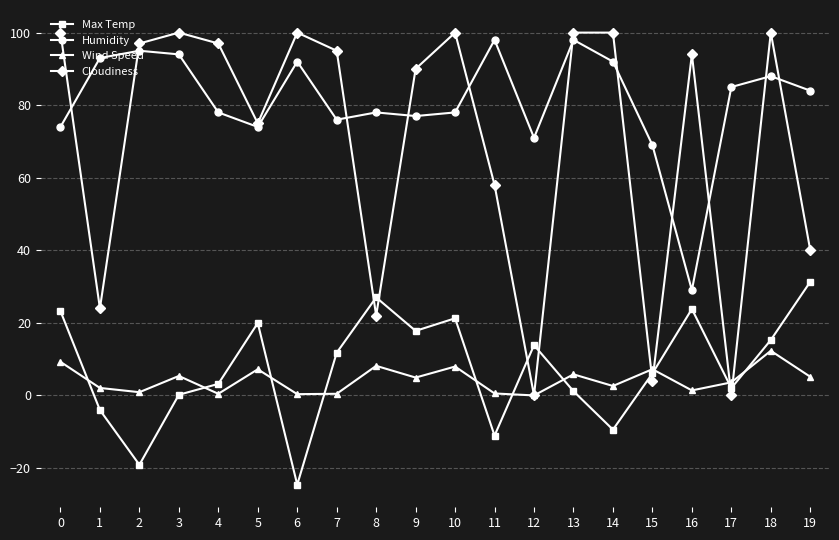

Which series has the largest range (max minus min)?

Cloudiness